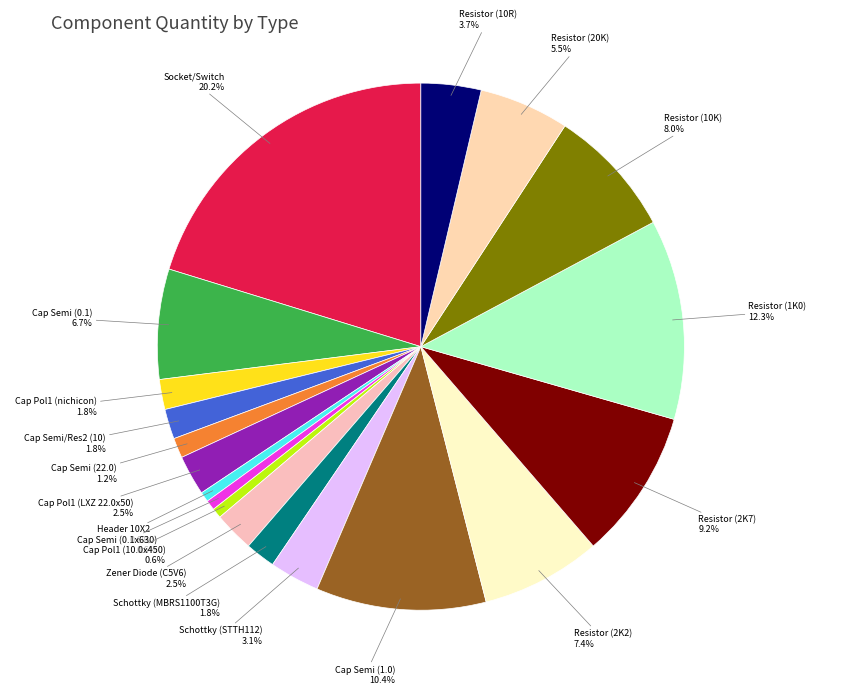

Which slice is the largest?

Socket/Switch